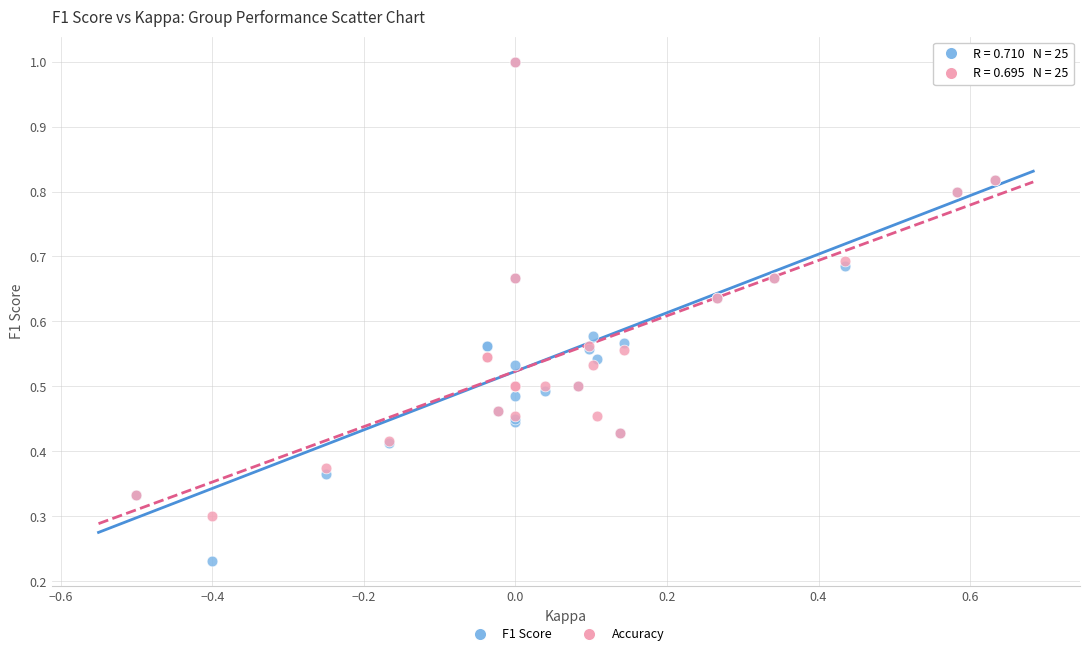

What are all the series names shown in the legend?

F1 Score, Accuracy